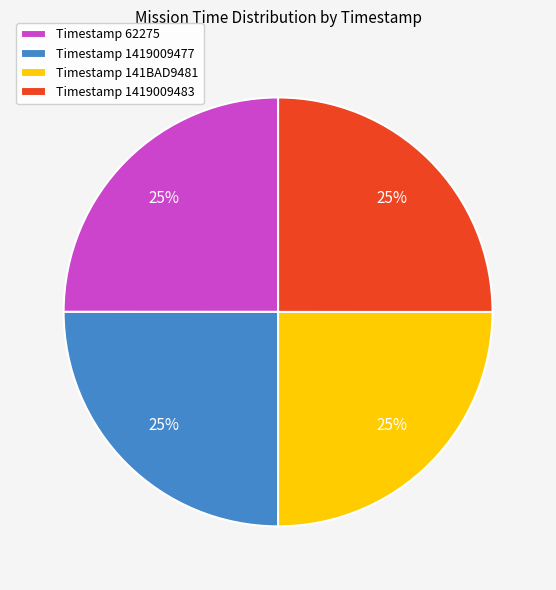

How many segments does this pie chart have?

4